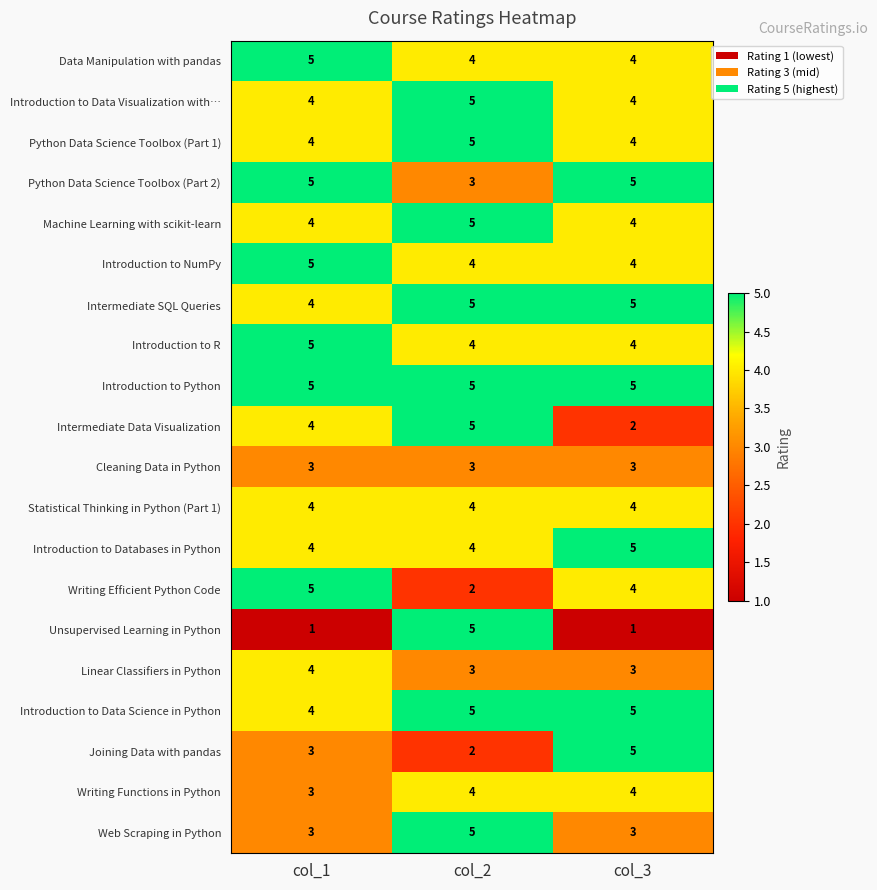

Where is Writing Efficient Python Code nearest to the value 3?

col_2